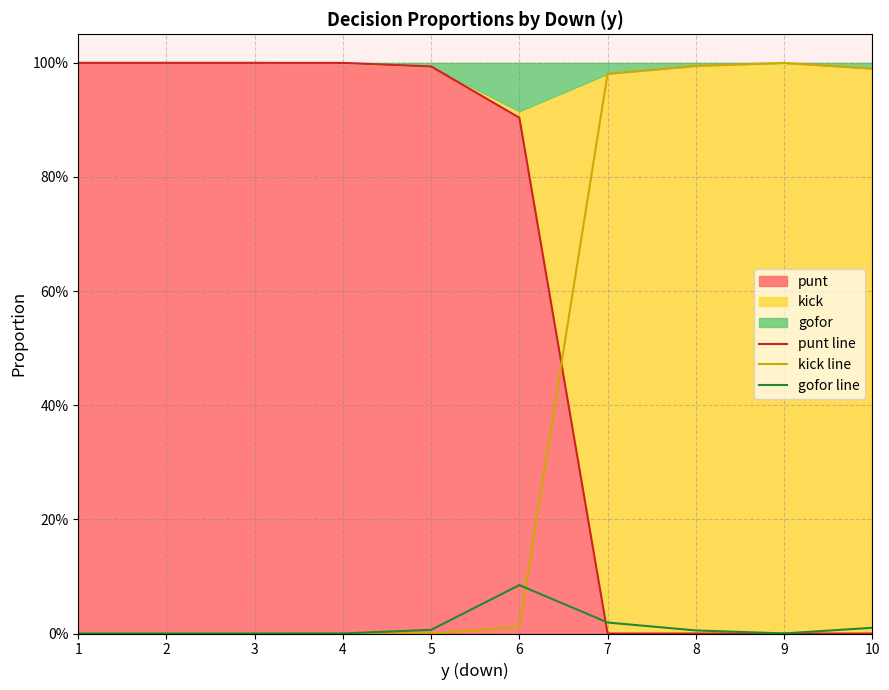

How many lines are shown in the chart?

3